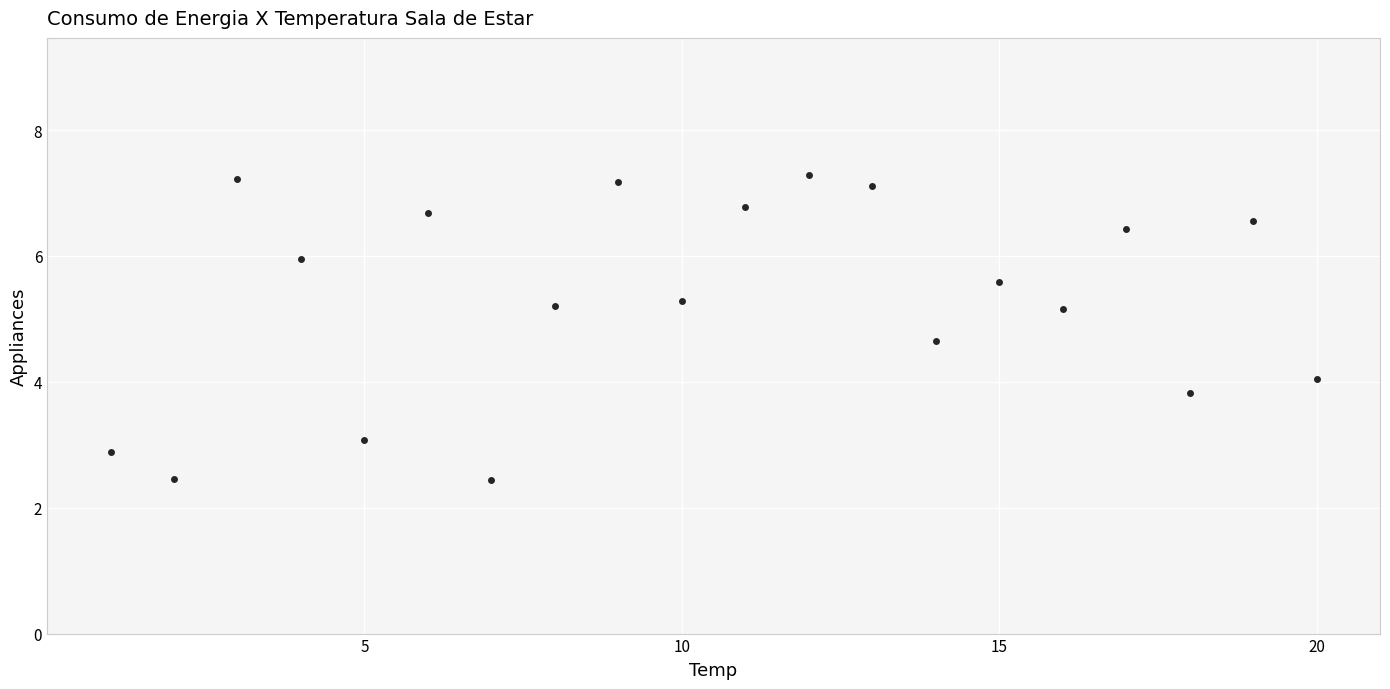

What is the range of Y values (max minus min)?

4.8